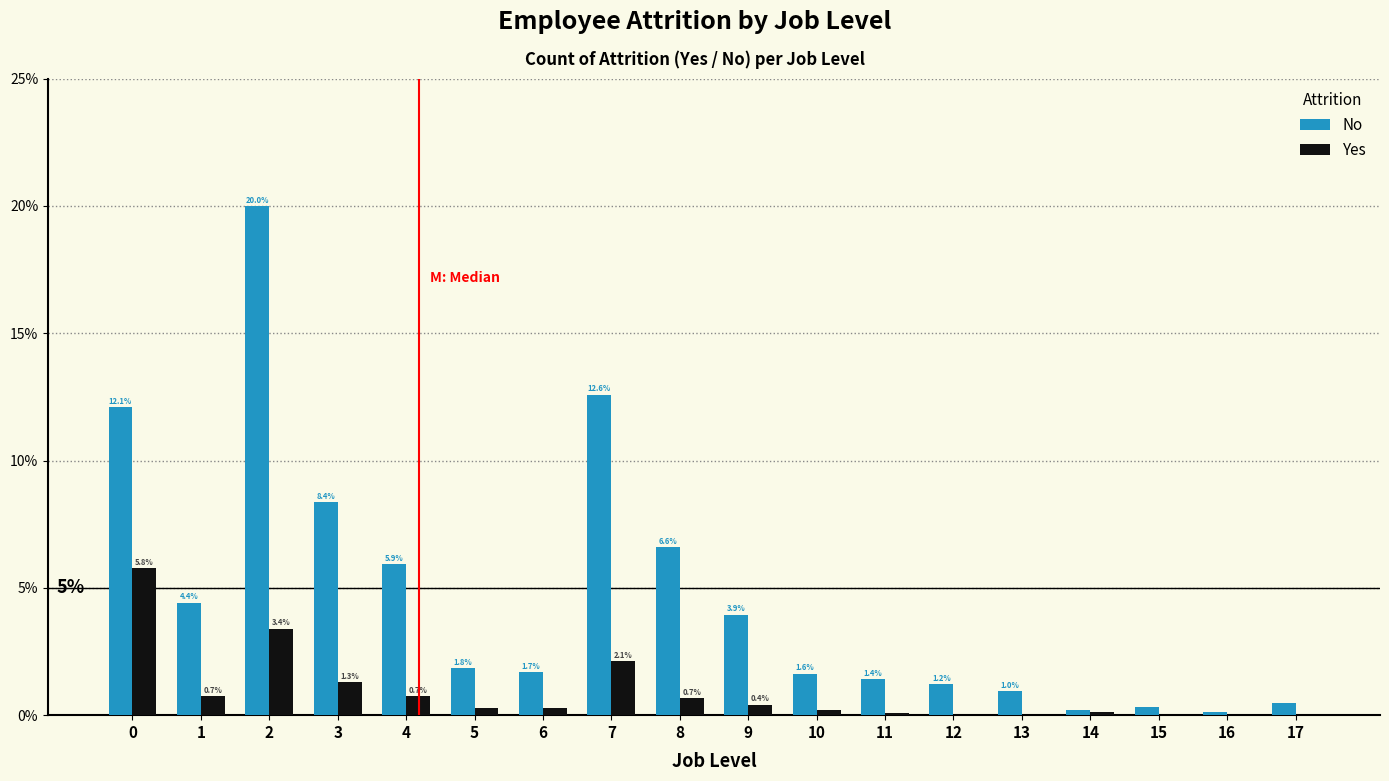

What is the maximum value for No?

20.0